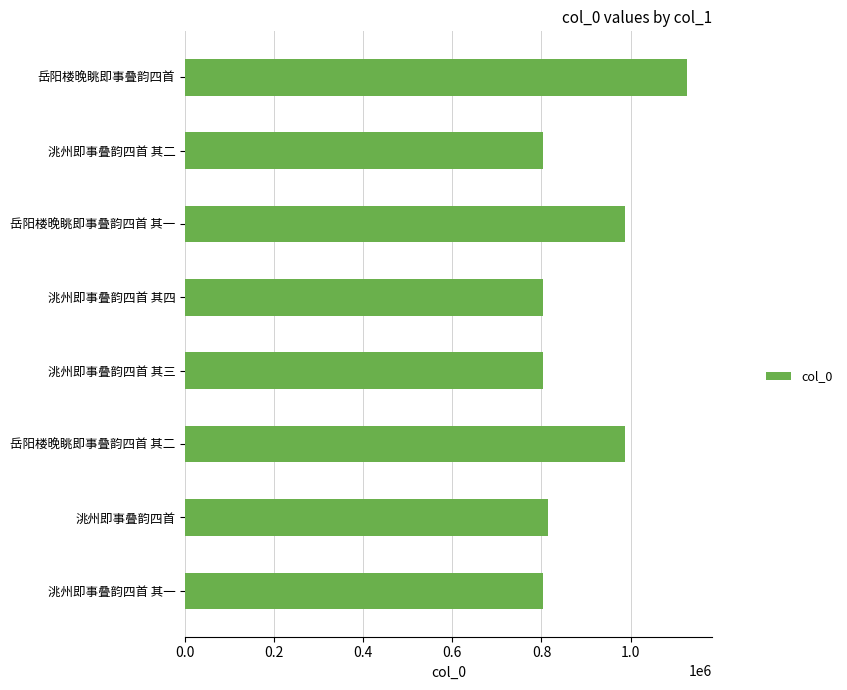

What is the sum of the values at 洮州即事叠韵四首 其四 and 岳阳楼晚眺即事叠韵四首 其二?

1791111